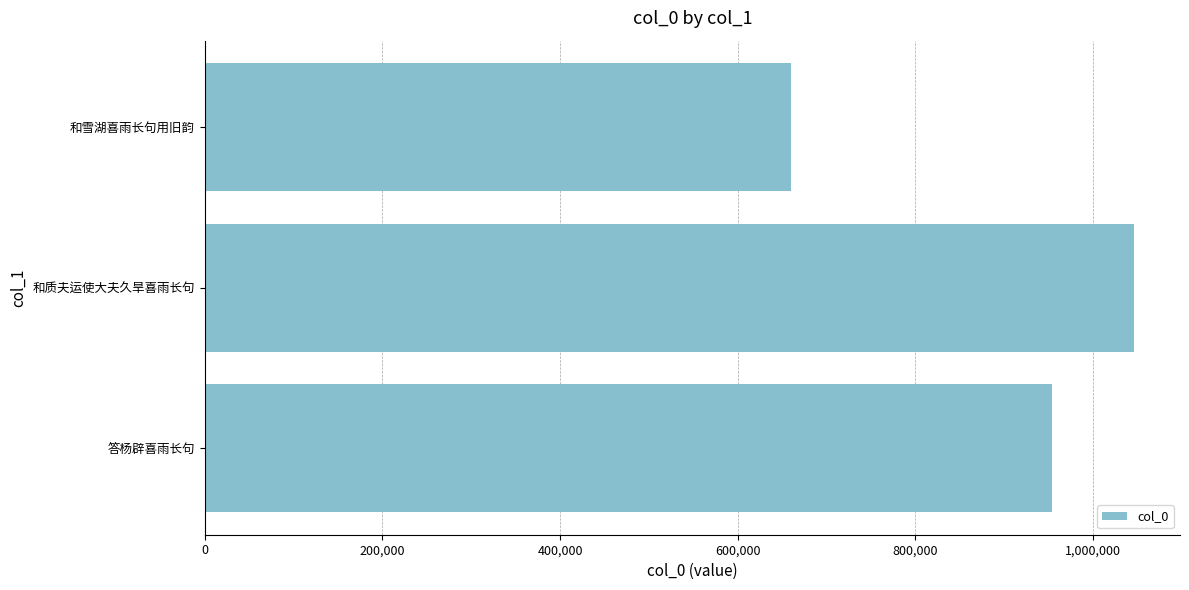

True or false: the data shows 320925 at 600,000.

False